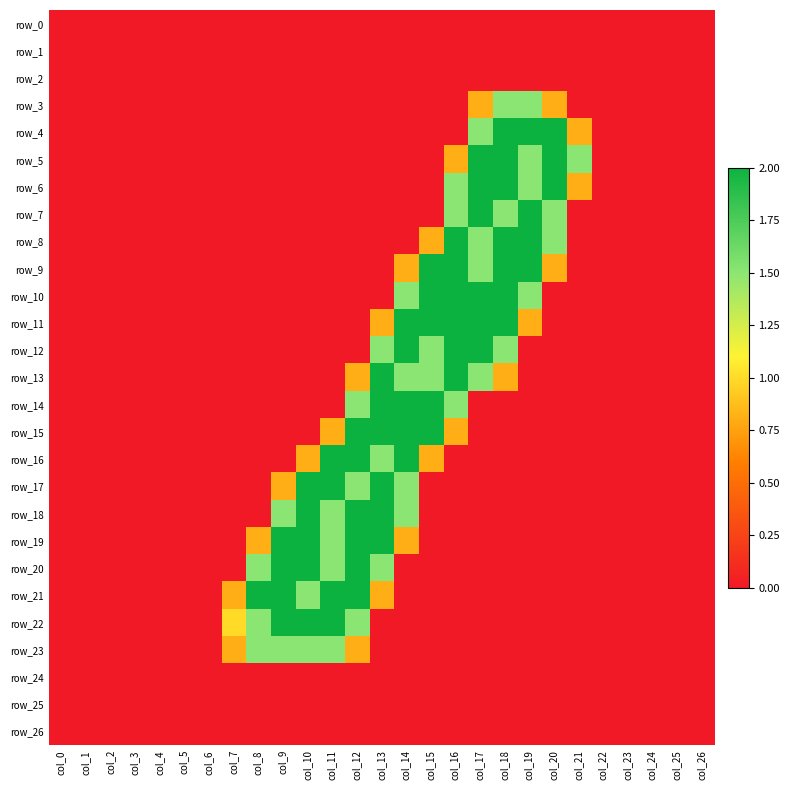

Which series has the largest range (max minus min)?

row_4